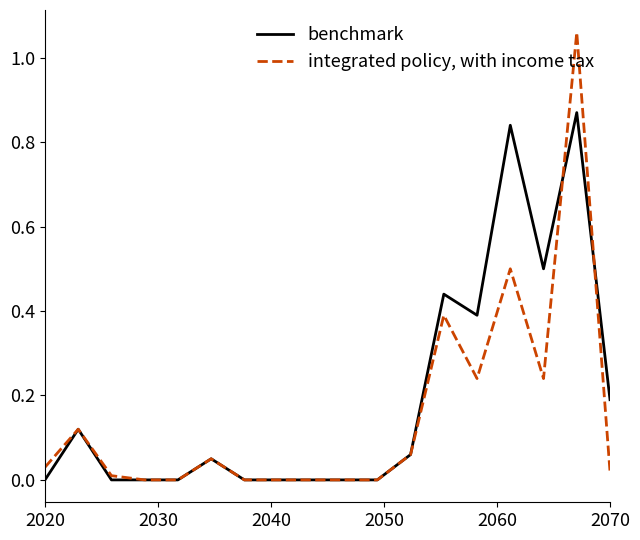

Does the chart display data point markers on the line(s)?

No